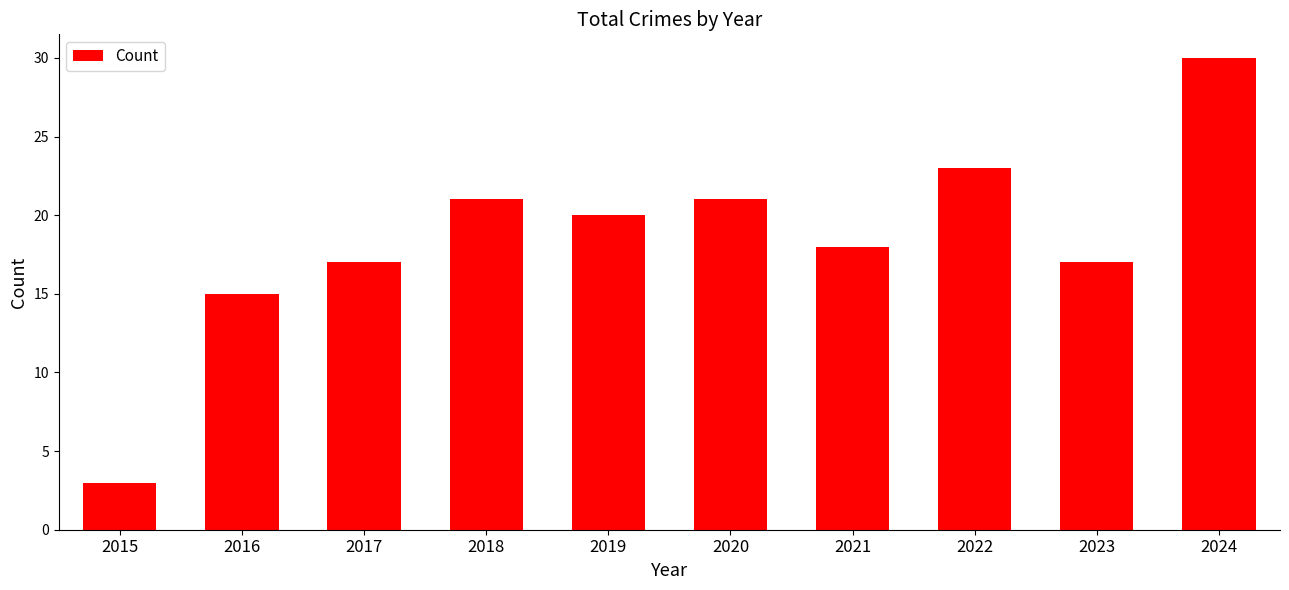

Count the number of data series in this chart.

1